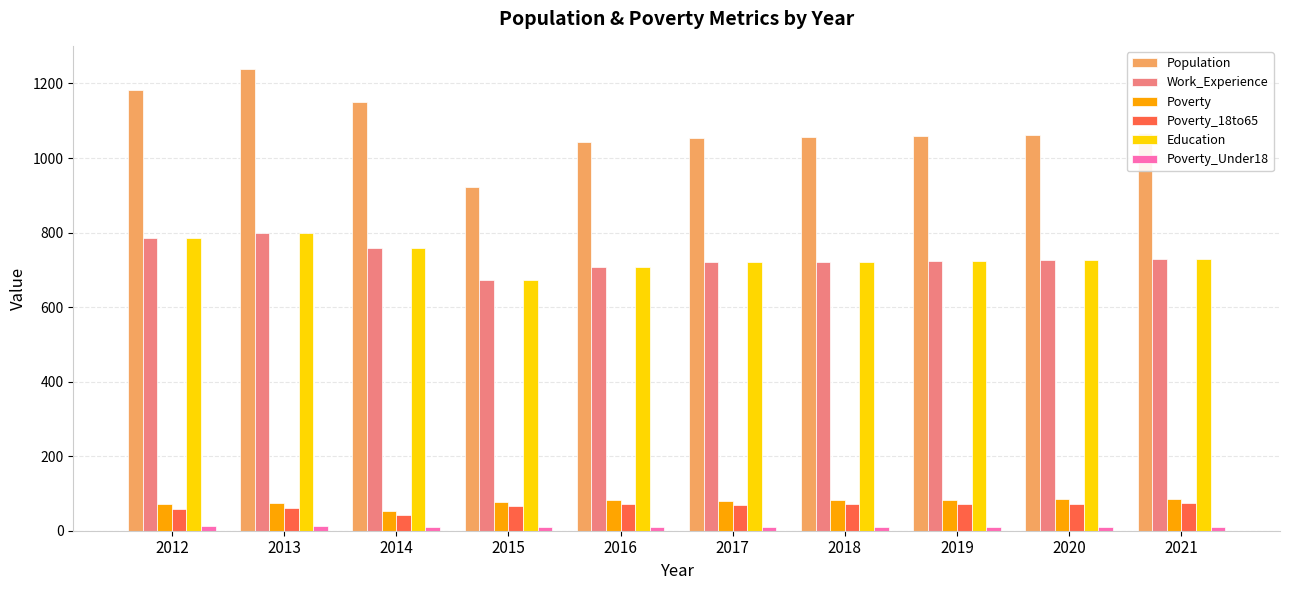

Which series has the largest total across all categories?

Population